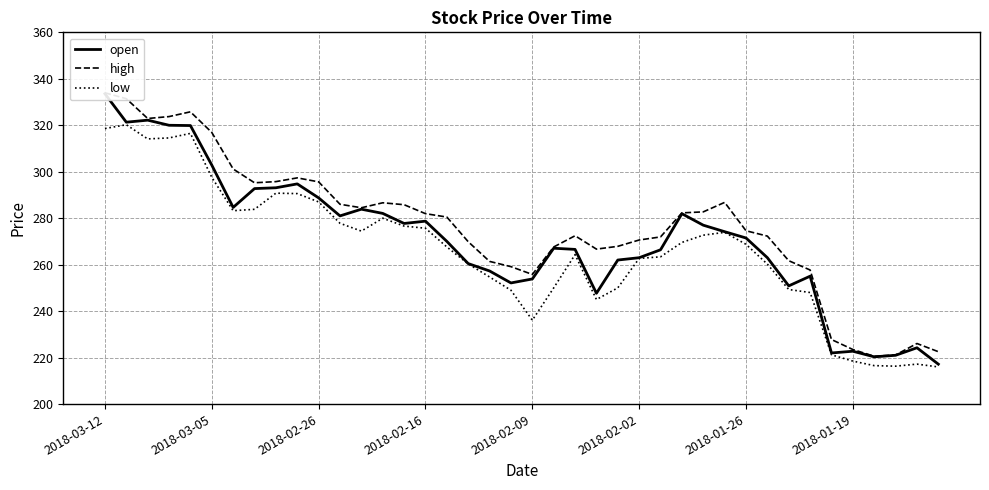

True or false: open and high intersect in this chart.

False